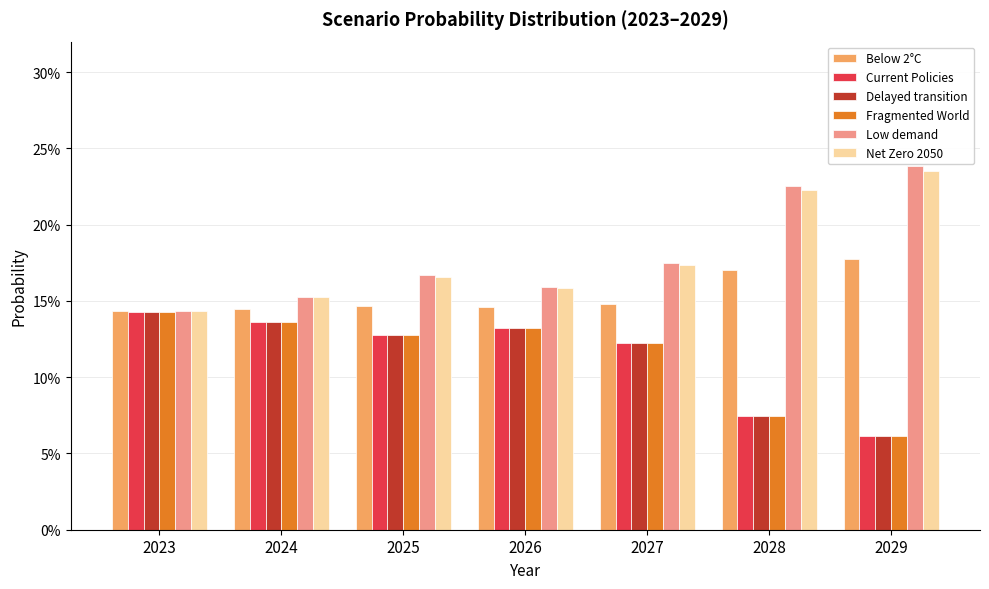

The Low demand series shows 0.2 at 2026. True or false?

True